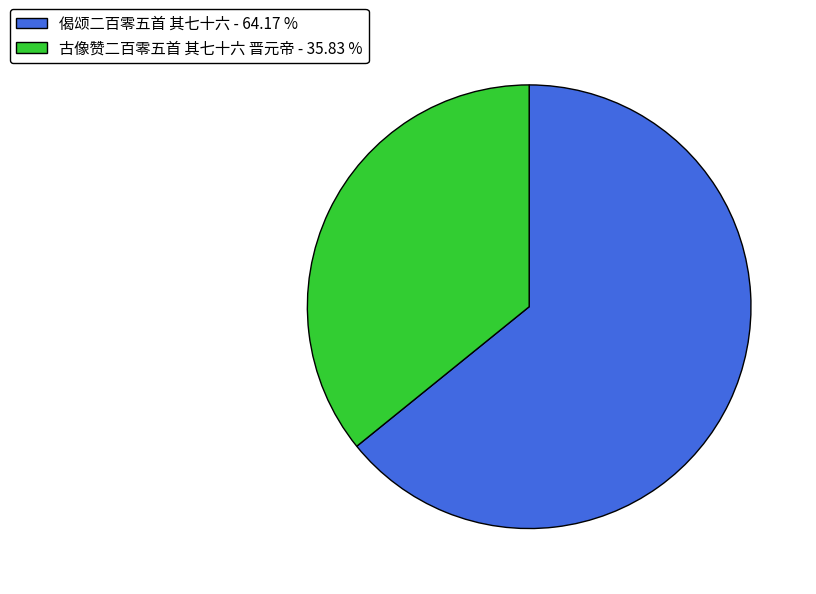

Do 古像赞二百零五首 其七十六 晋元帝 - 35.83 % and 偈颂二百零五首 其七十六 - 64.17 % together represent more than half of the pie?

Yes